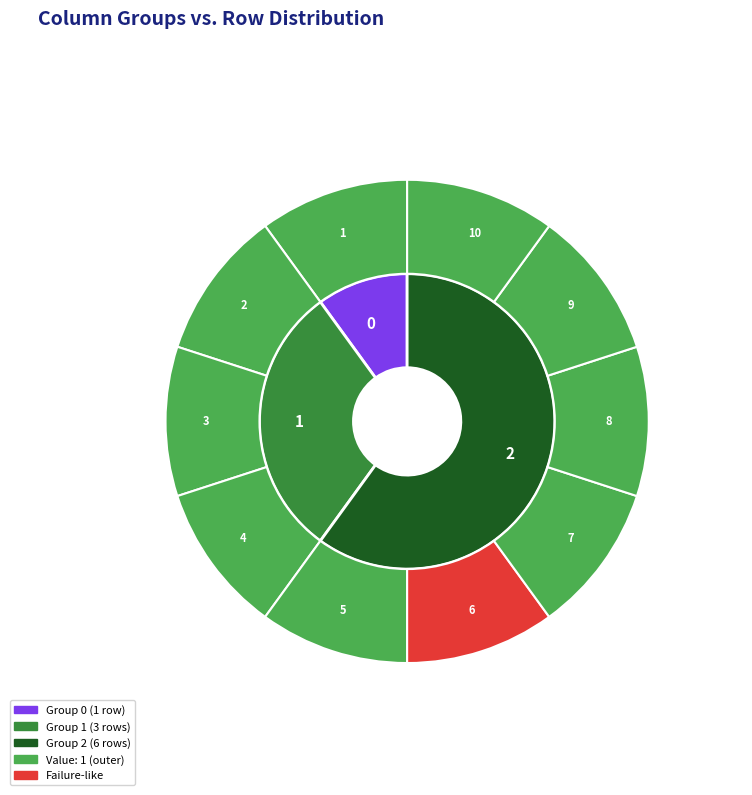

What is the majority slice?

1